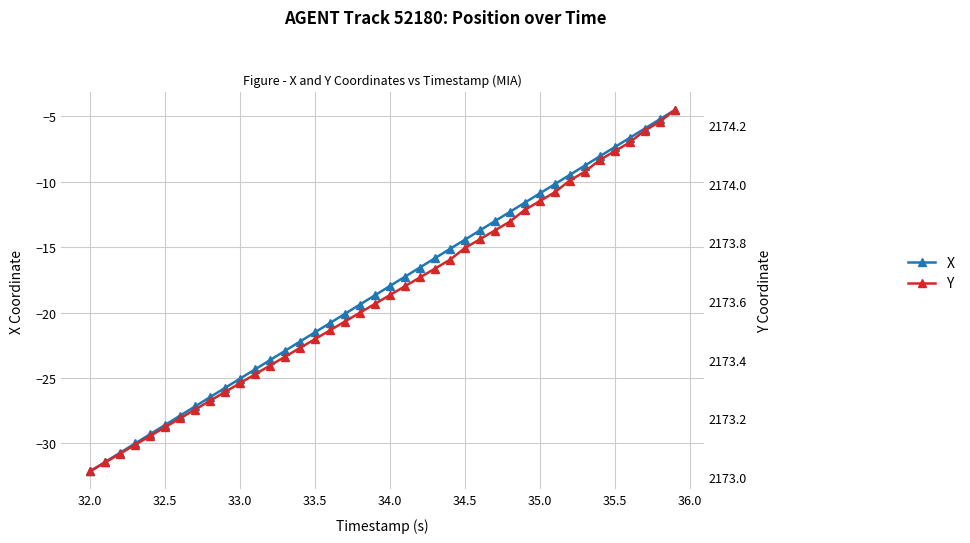

What is the approximate value of Y at 32.5?

2173.1